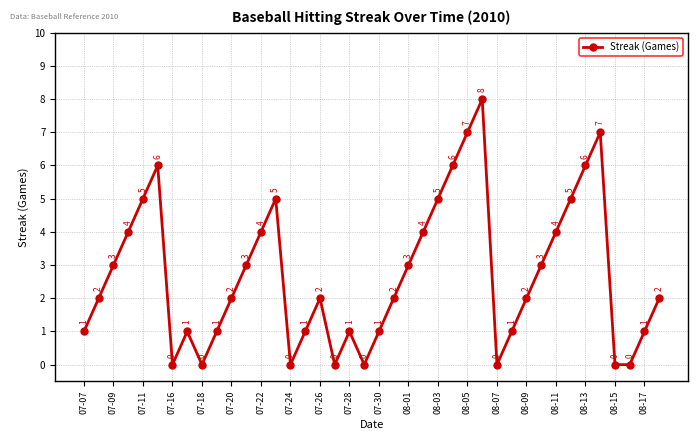

What is the average value?

3